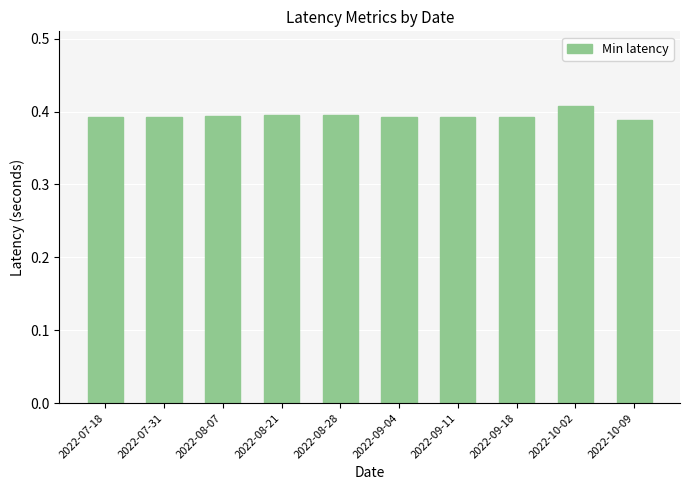

Between 2022-07-18 and 2022-10-02, which is larger?

2022-10-02